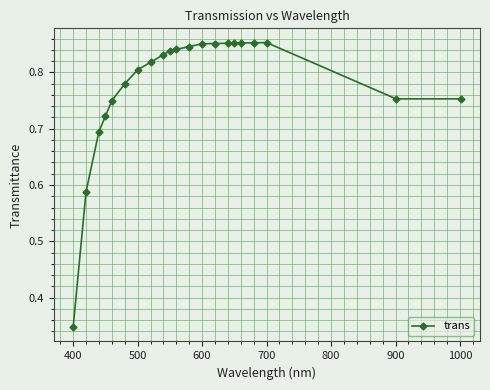

What is the difference between the maximum and minimum values?

0.5